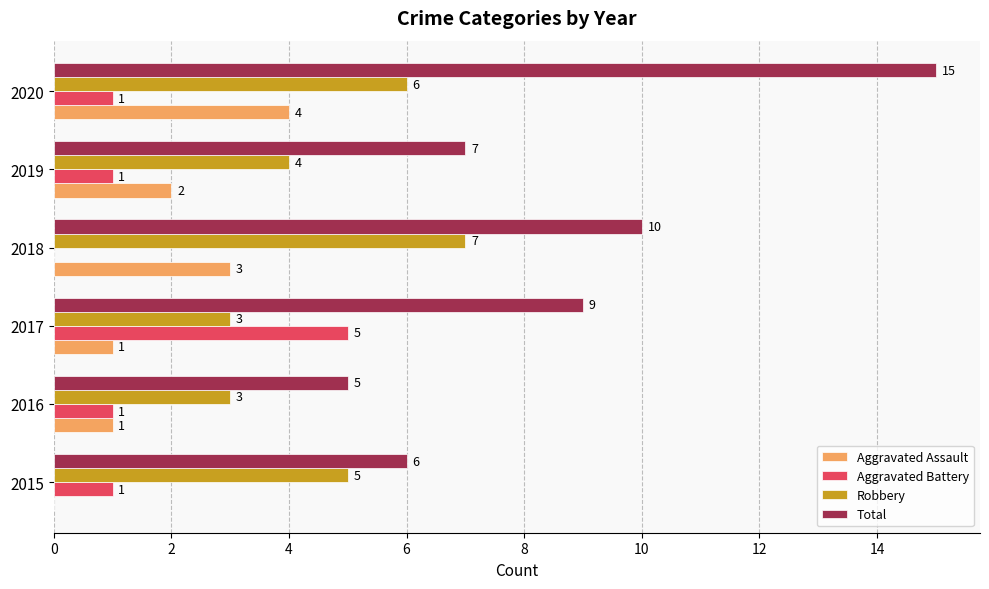

Count the number of data series in this chart.

4